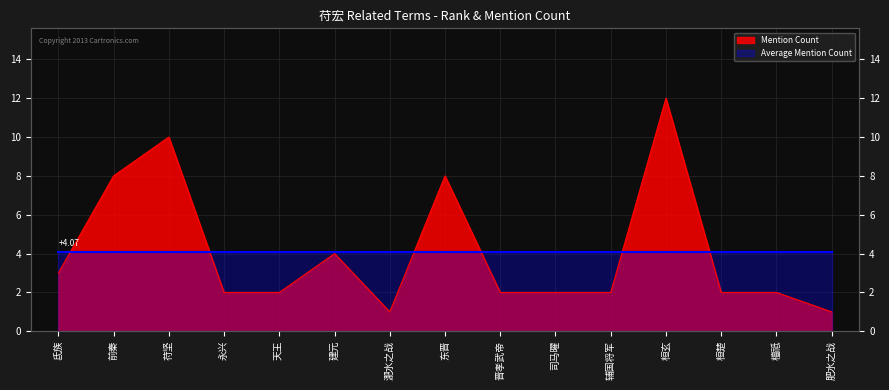

What is the label of the 9th point from the right?

淝水之战